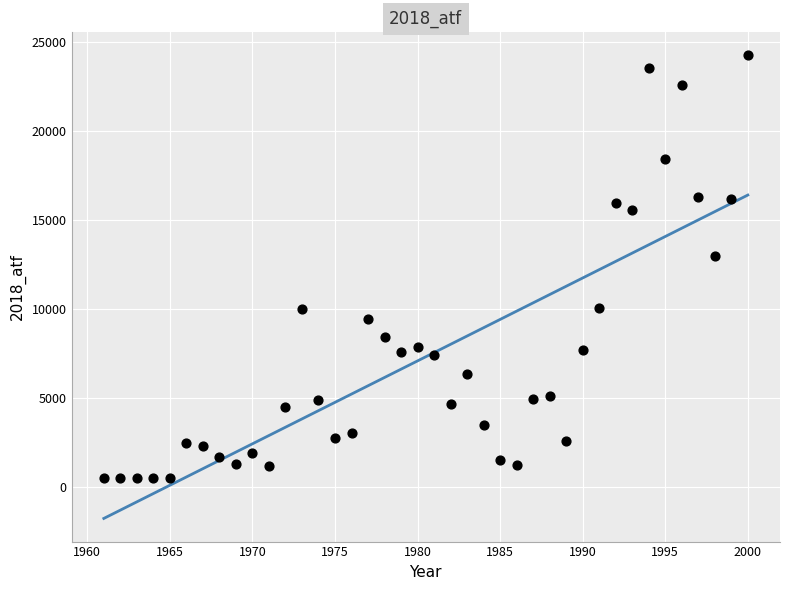

What is the range of Y values (max minus min)?

23738